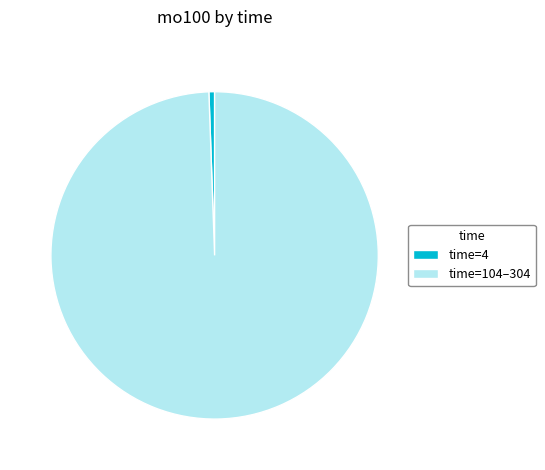

Does any single category account for the majority?

Yes